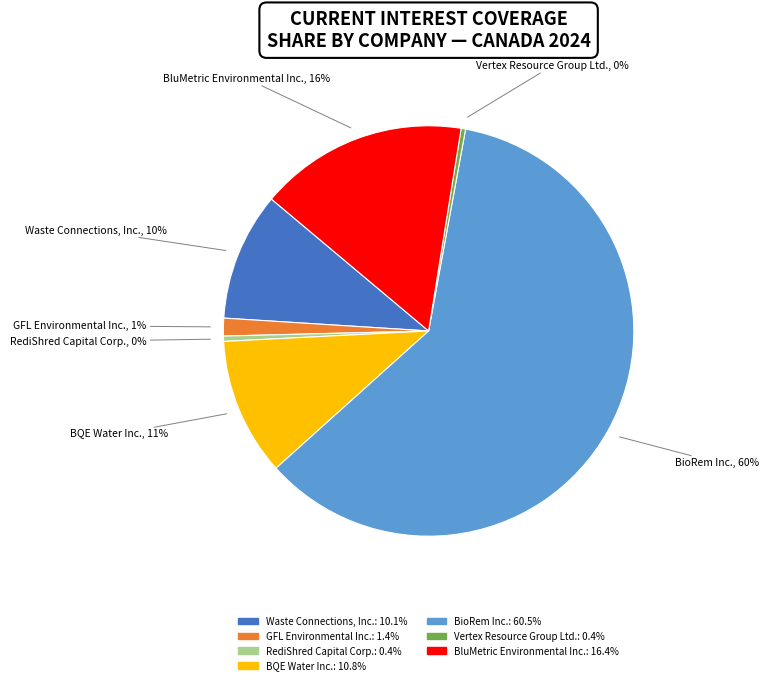

Is the sum of Vertex Resource Group Ltd. and BluMetric Environmental Inc. greater than half?

No